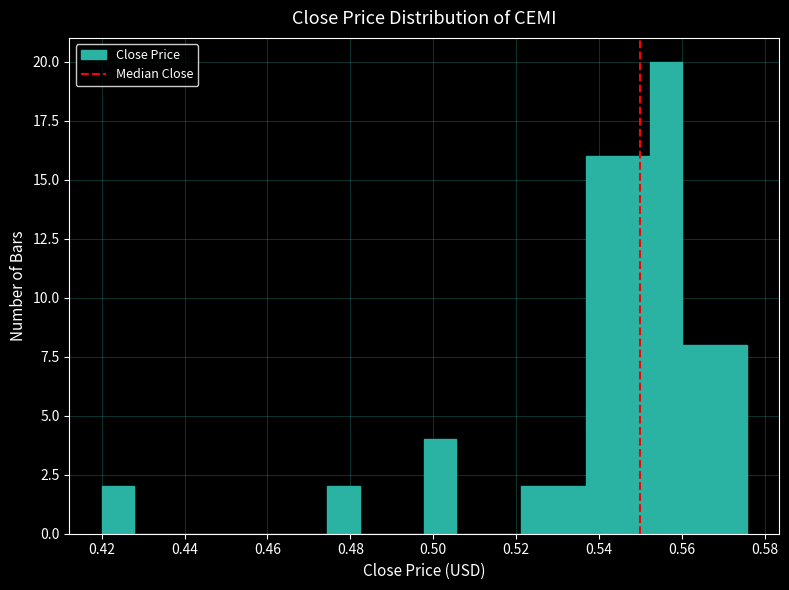

Around what value on the x-axis is the tallest bar? Give the approximate position of its centre, as read against the axis.

0.556